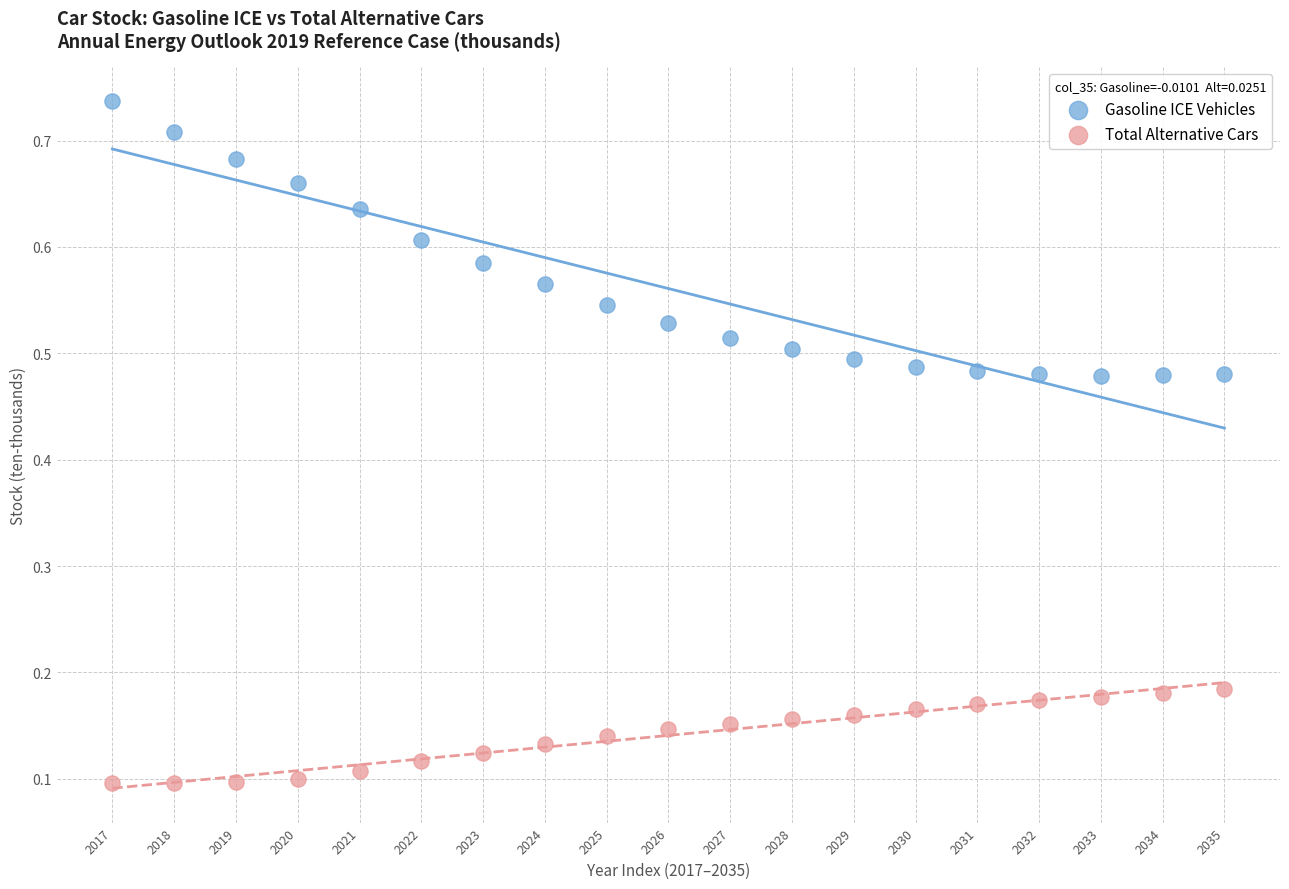

Which series has the widest spread of Y values?

Gasoline ICE Vehicles